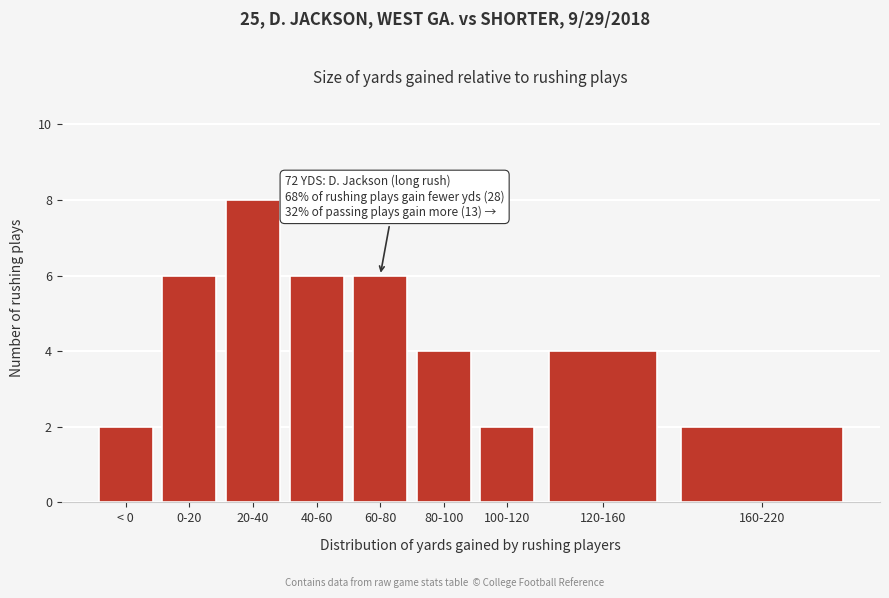

Reading left to right, extract all data points from this chart.

2	6	8	6	6	4	2	4	2